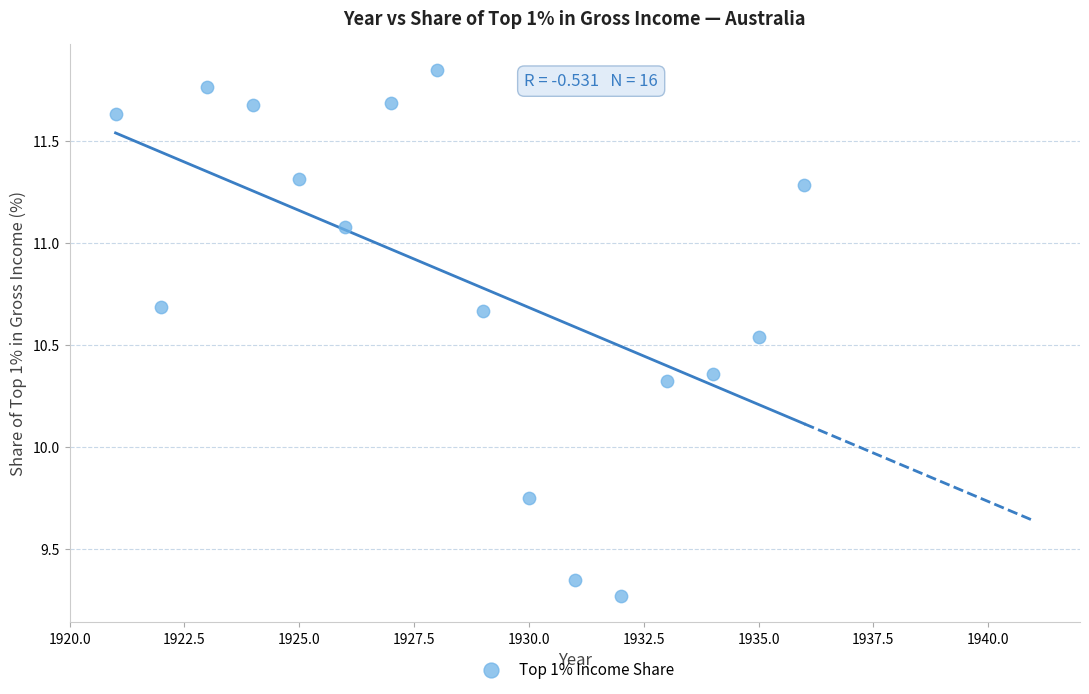

What is the range of X values (max minus min)?

15.0